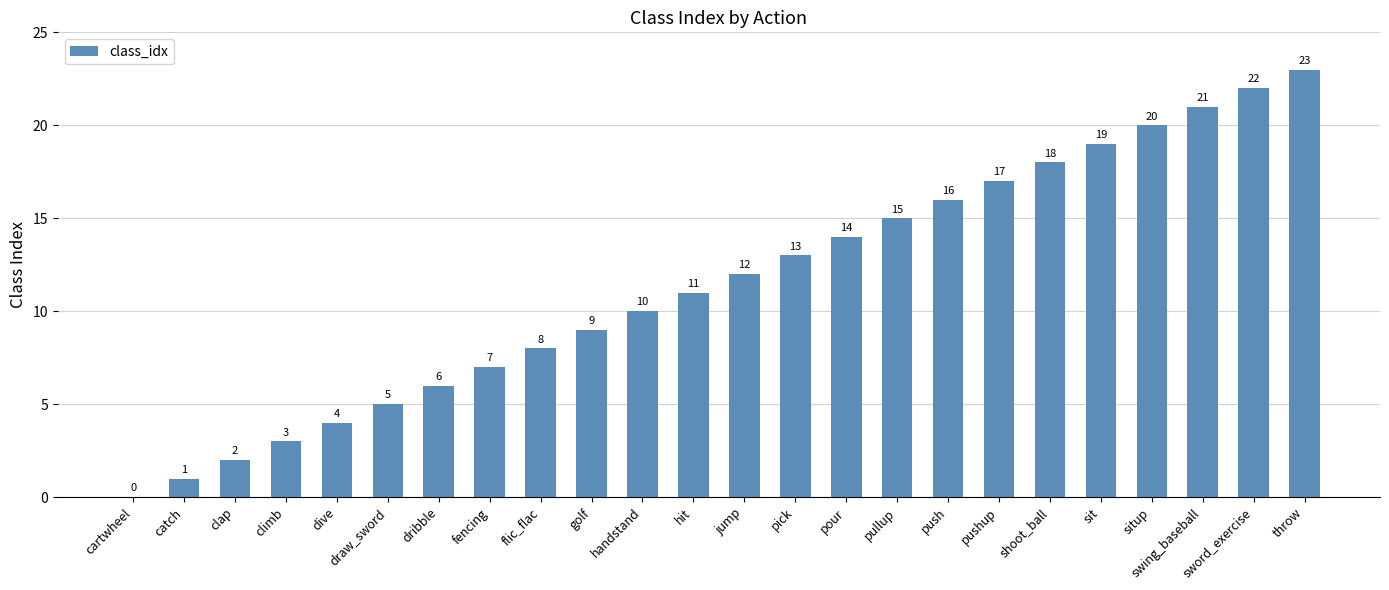

What is the greatest value displayed?

23